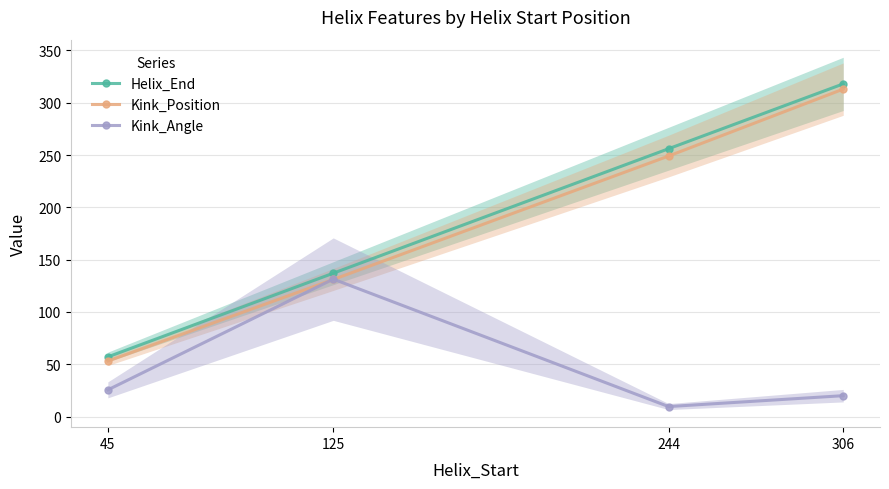

What is the difference between the Kink_Position values at 244 and 125?

118.0